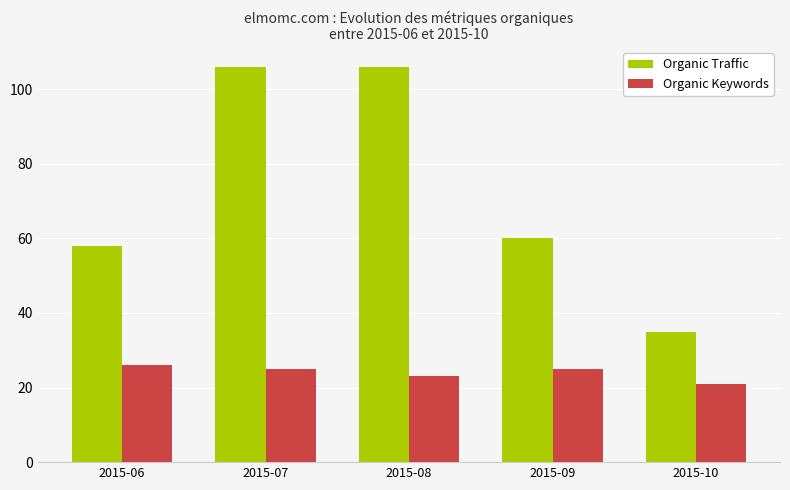

What is the sum of all Organic Traffic values?

365